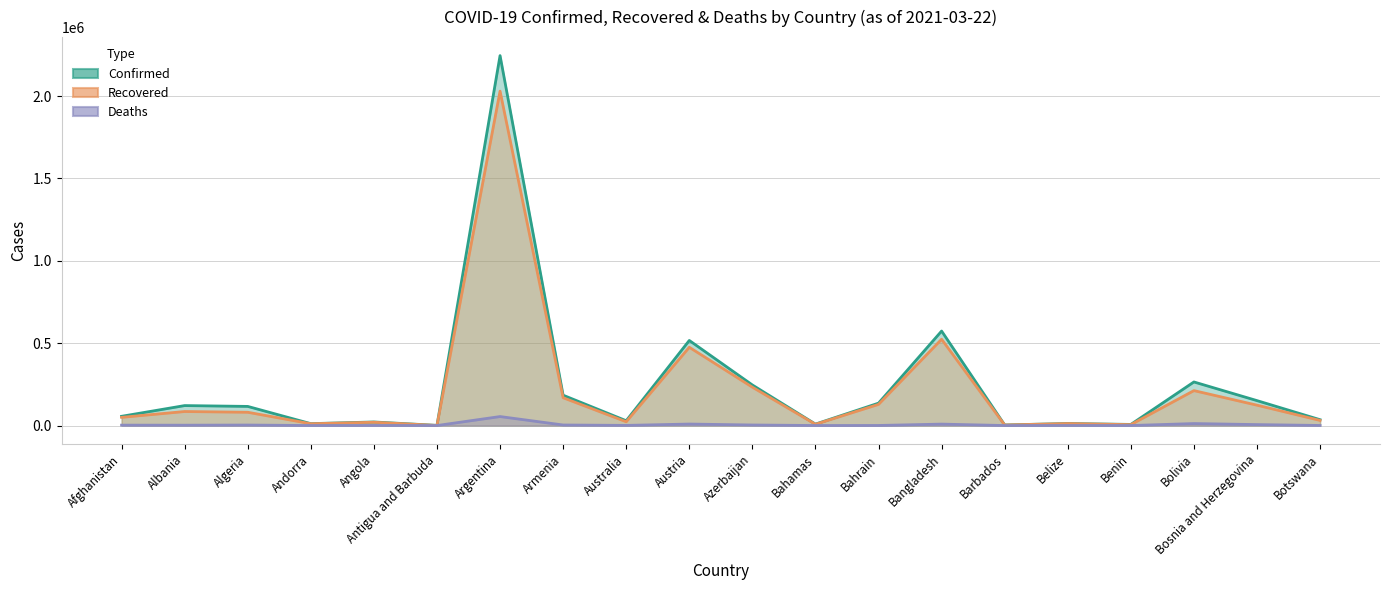

What is the greatest value displayed?

2245771